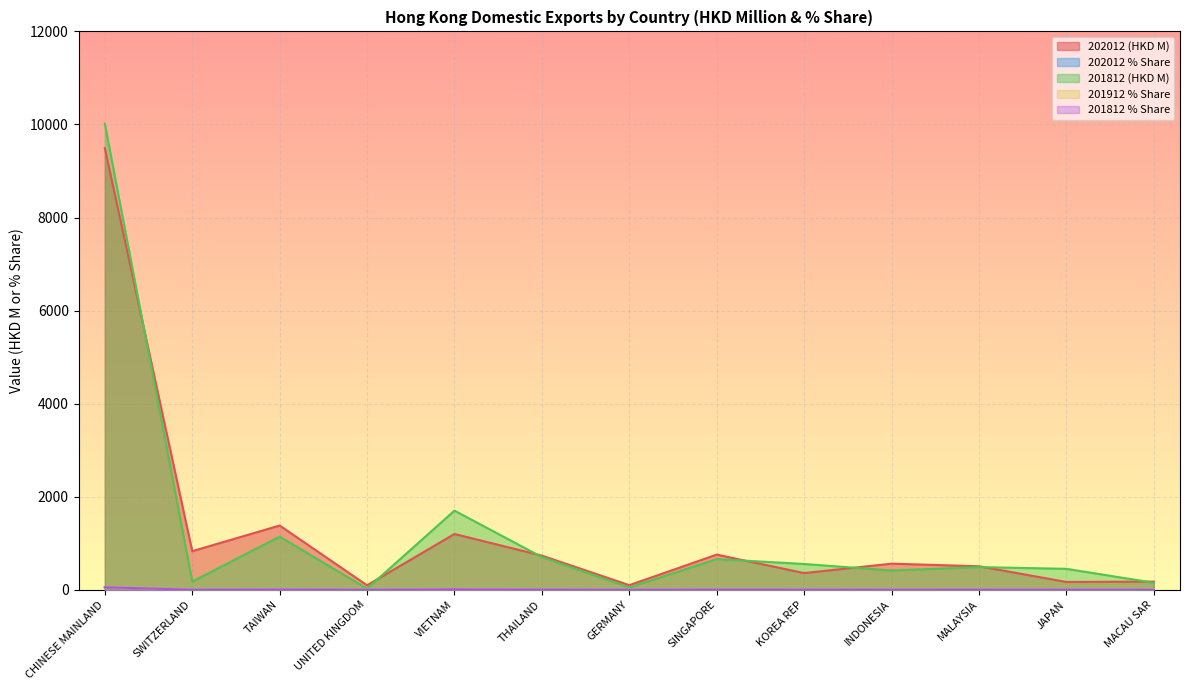

Count the number of categories in the chart.

13